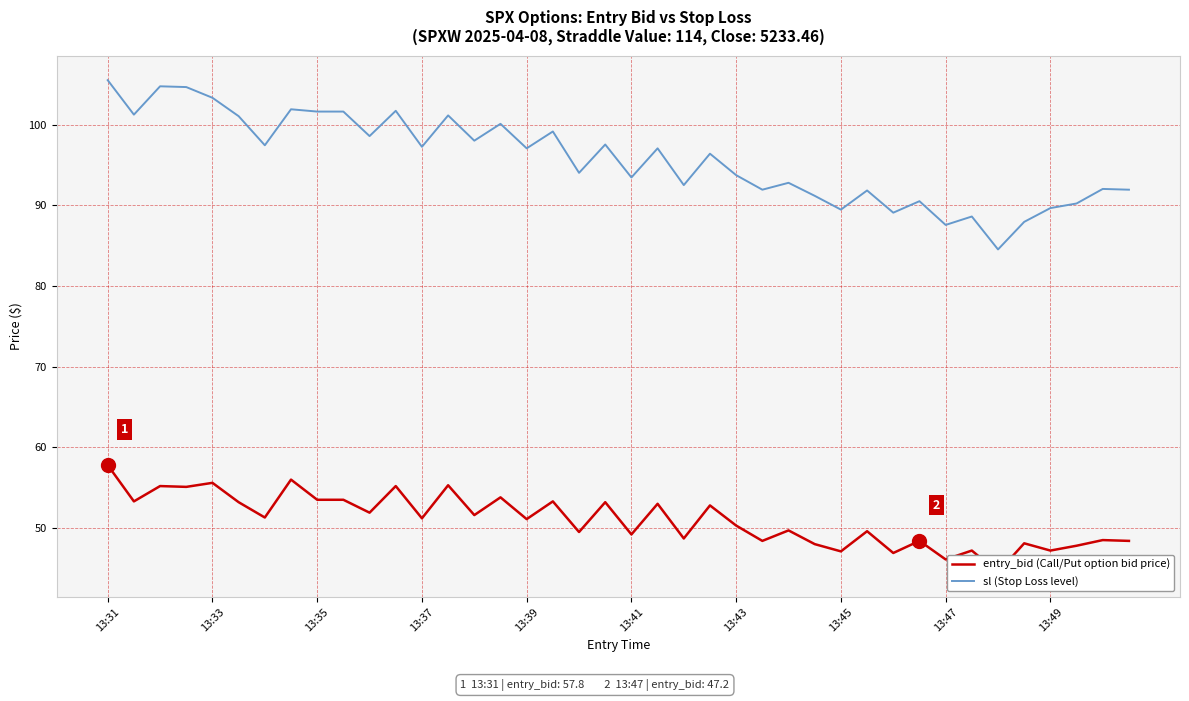

At which category is the sum across all series the highest?

13:31